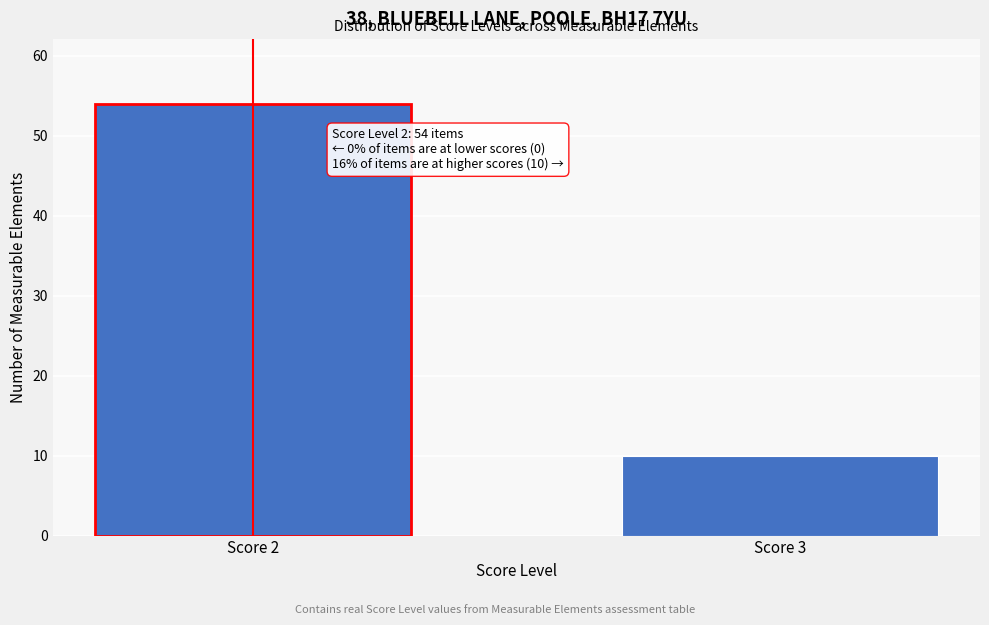

Reading left to right, list all the values displayed in this chart.

Score 2=54	Score 3=10